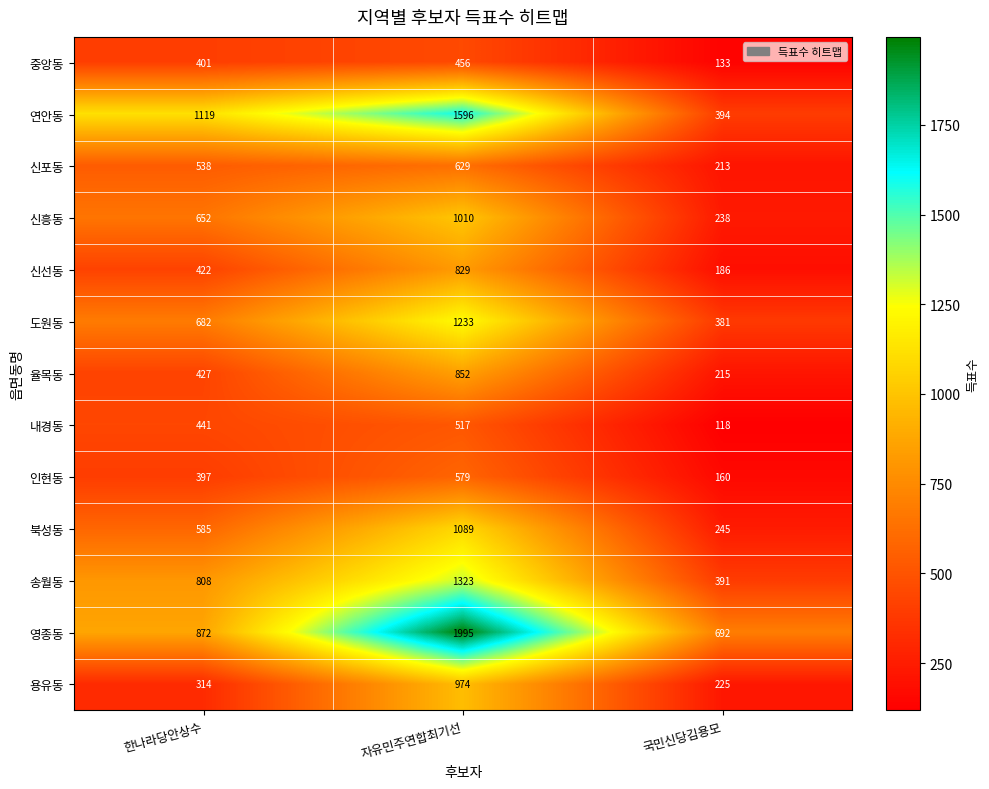

Which label corresponds to the smallest value in the chart?

국민신당김용모